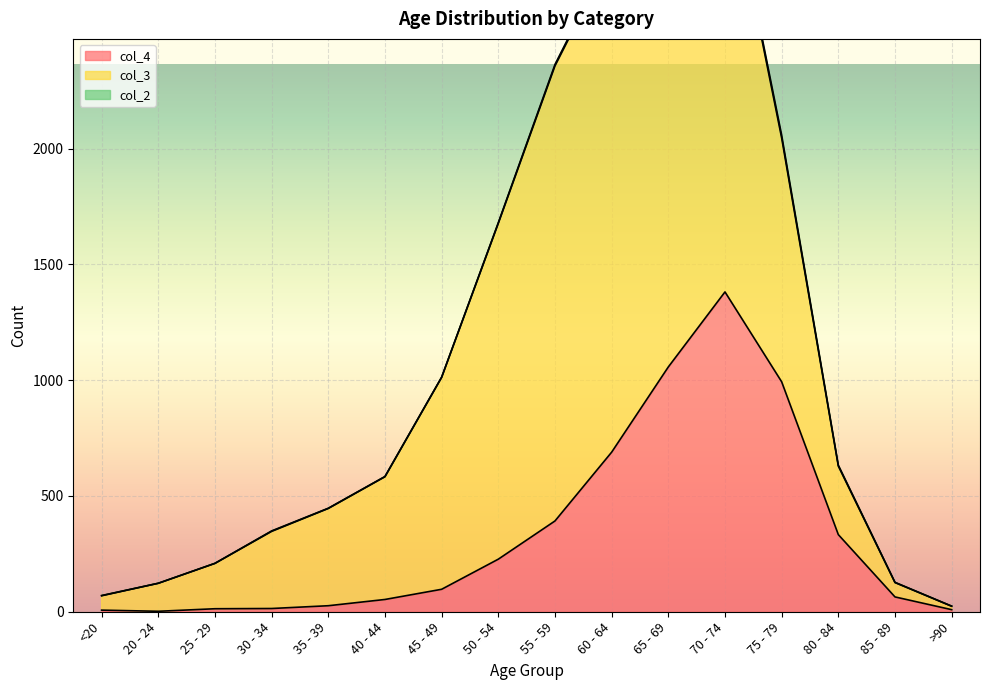

Is the value of col_4 at 40 - 44 greater than the value of col_3 at 70 - 74?

No